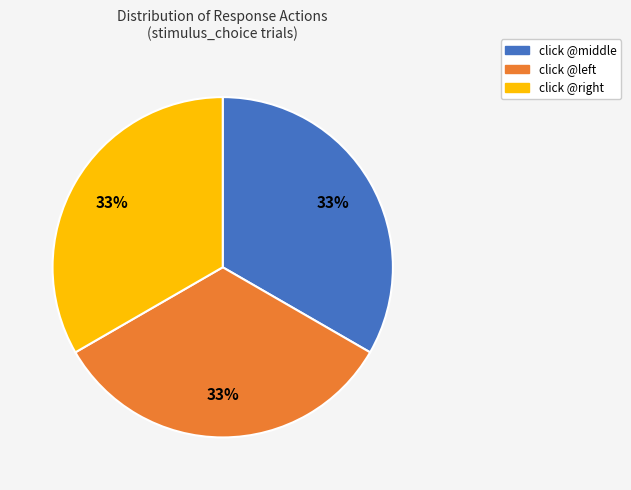

Is there a majority slice in this chart?

No